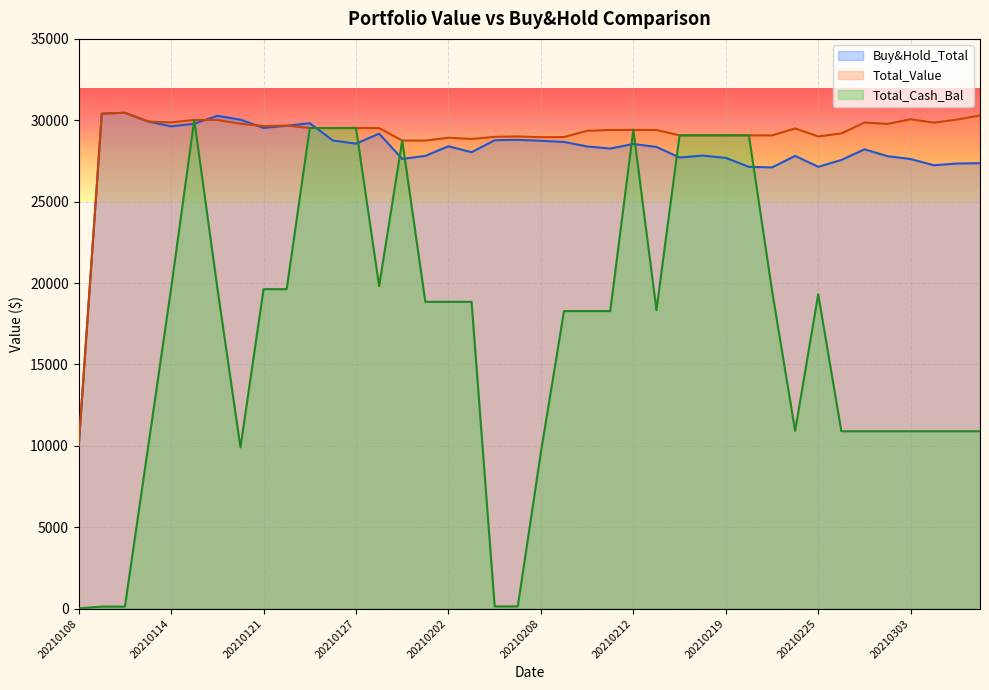

True or false: Total_Cash_Bal and Total_Value intersect in this chart.

False